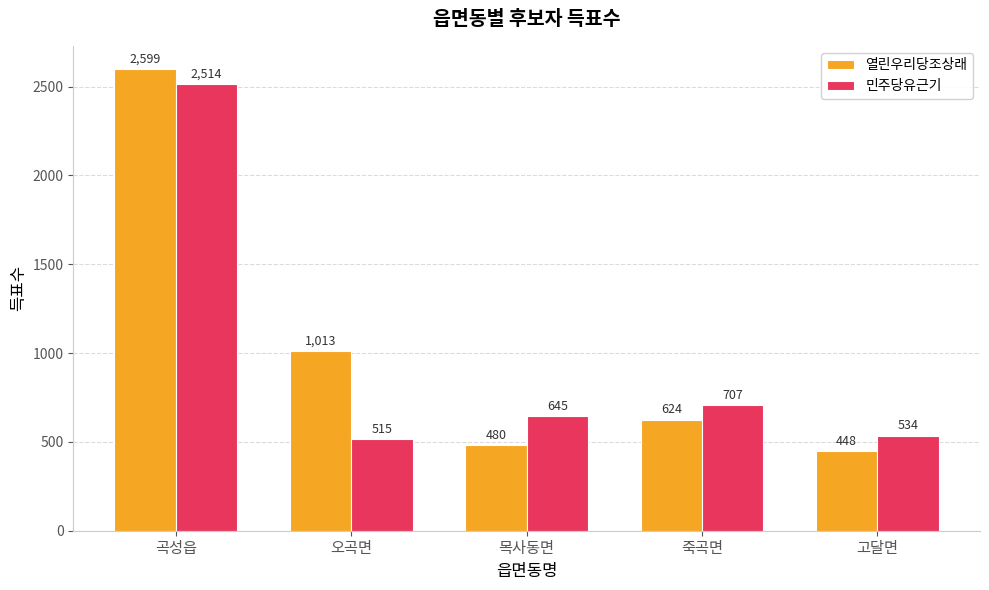

How many data points does each series have?

5